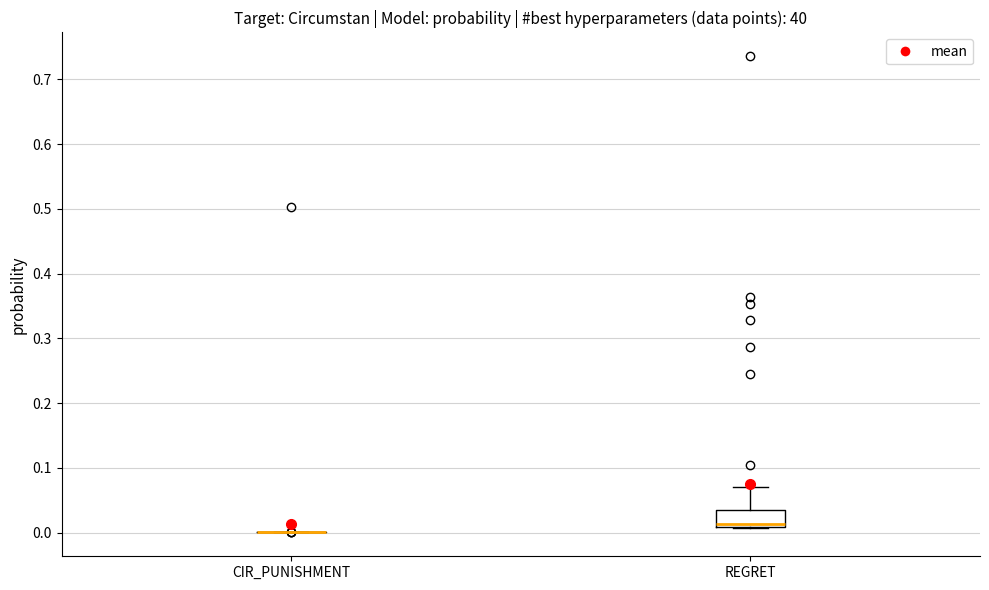

Reading left to right, read every box against the y-axis: the position of its median line, the range the box covers, and the ends of its whiskers. The values are not printed on the chart, so give them approximately, as read against the axis.

CIR_PUNISHMENT: box collapsed to a line at 0.00, whiskers 0.00 to 0.00
REGRET: median 0.01 (just above the box's lower edge), box 0.01 to 0.03, whiskers 0.01 to 0.07